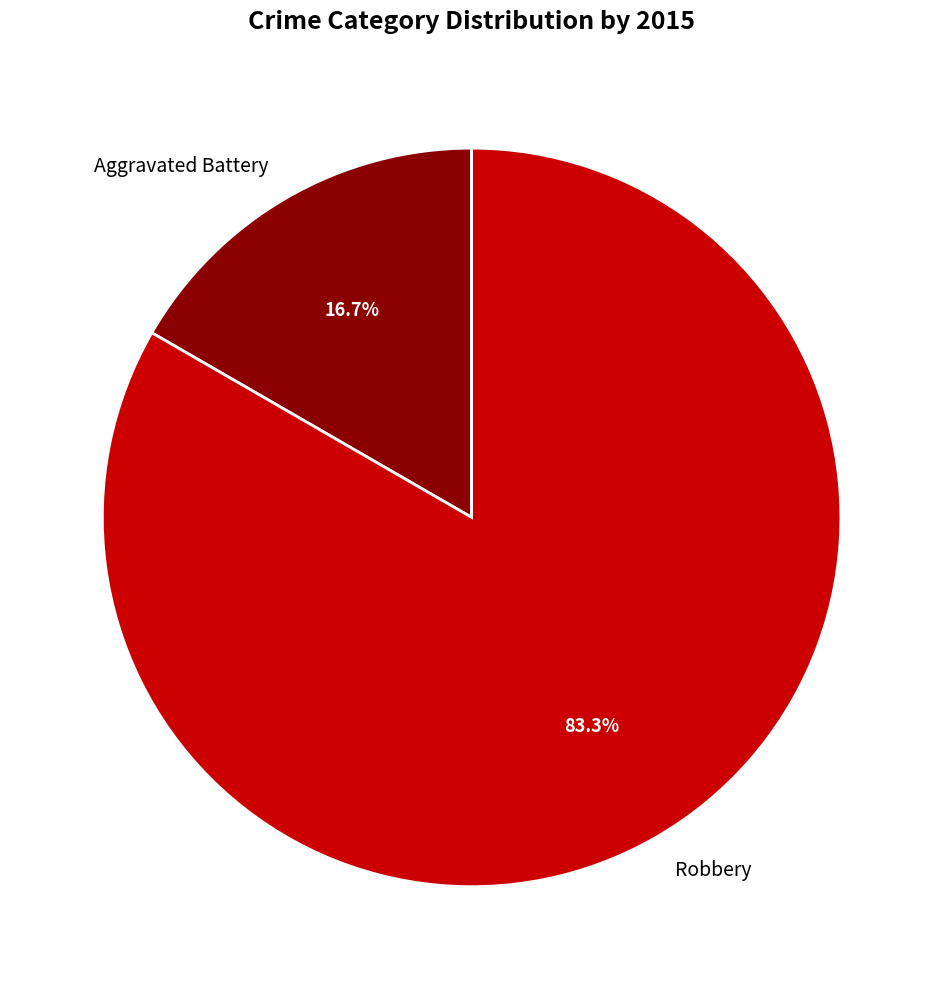

Is it true that Aggravated Battery is 17% of the pie?

True